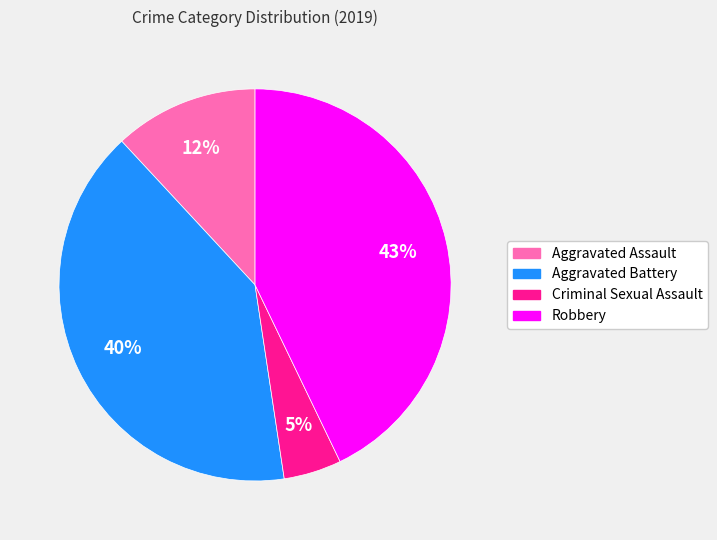

Is there any slice that represents more than half of the pie?

No